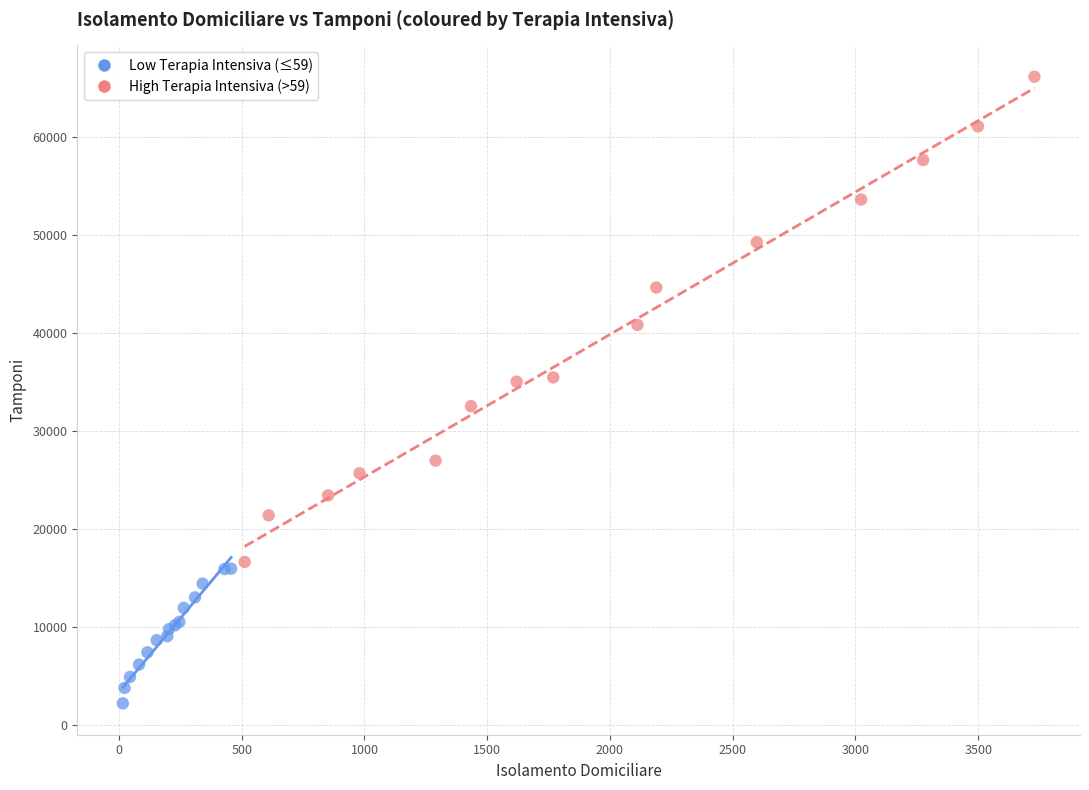

Which series has the widest spread of Y values?

High Terapia Intensiva (>59)